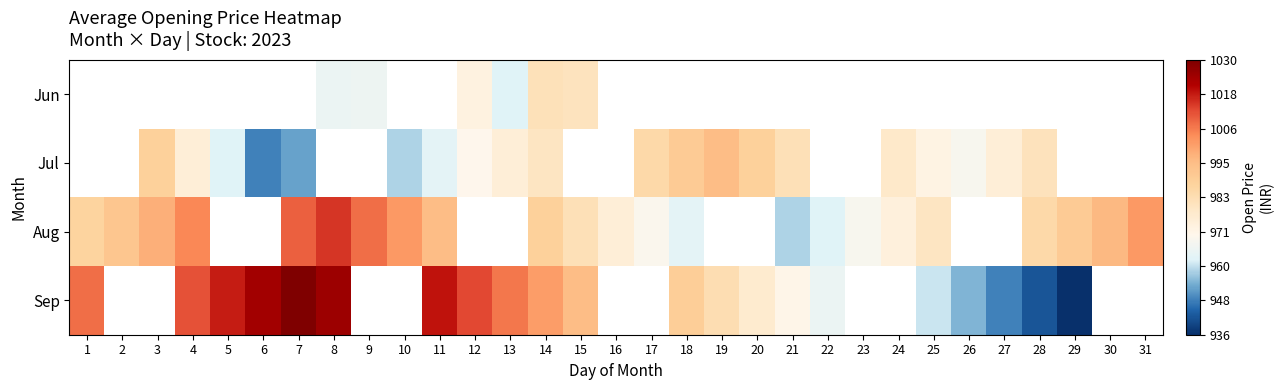

How many distinct data groups are displayed?

4